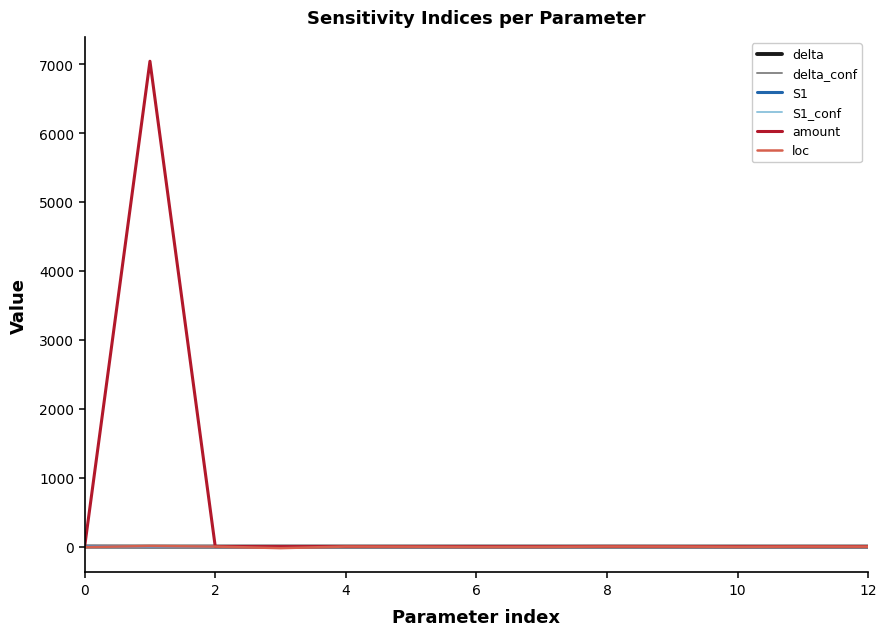

What is the greatest value displayed?

7042.2